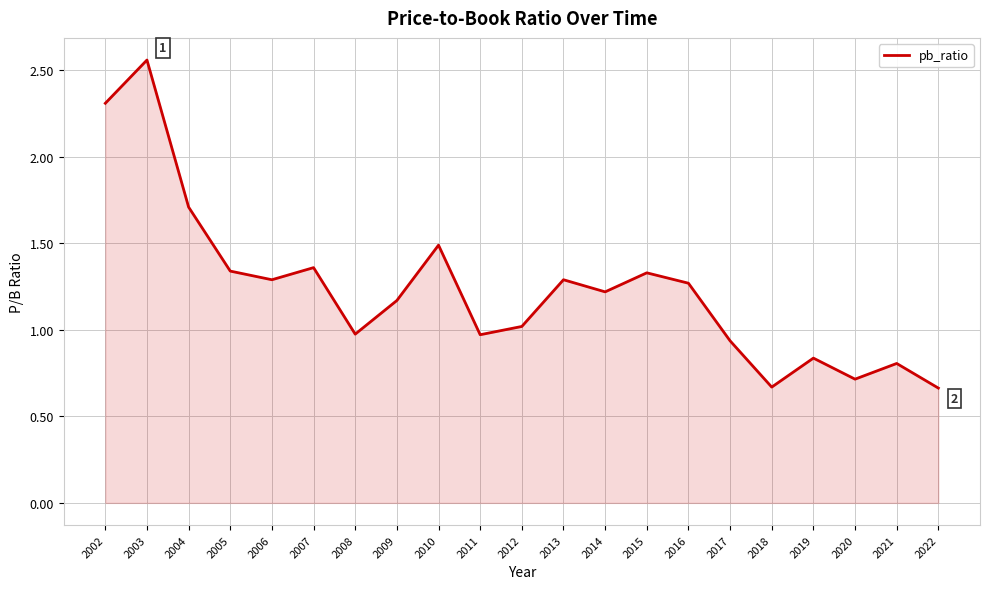

How many interior local peaks (higher than both neighbors) does the data have?

7